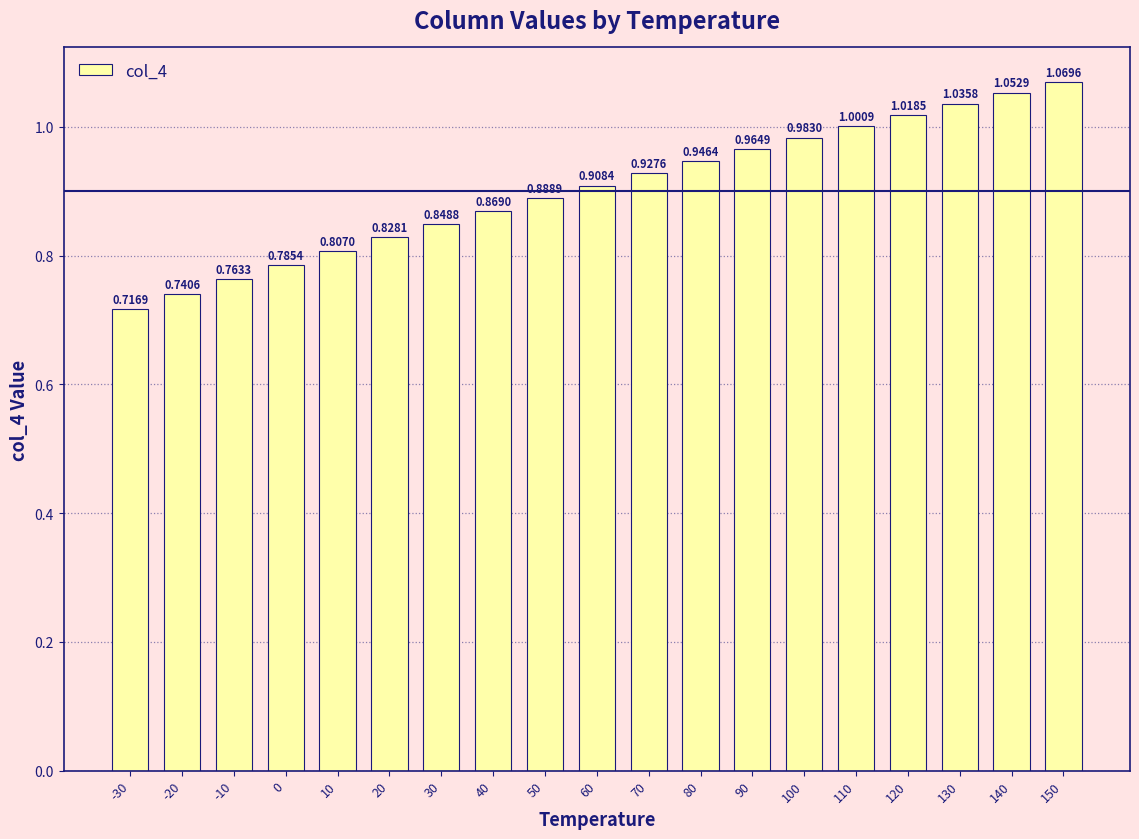

Is it true that the value at 40 is 0.2?

False